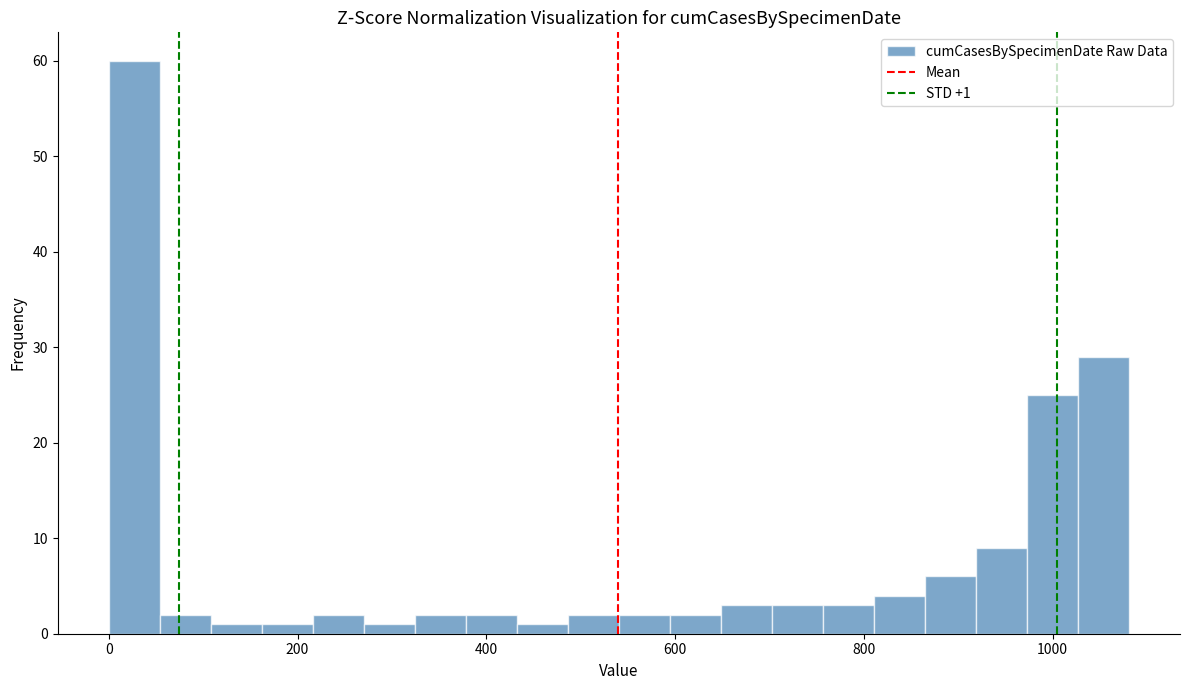

Read against the x-axis, roughly where is the centre of the tallest bar?

20